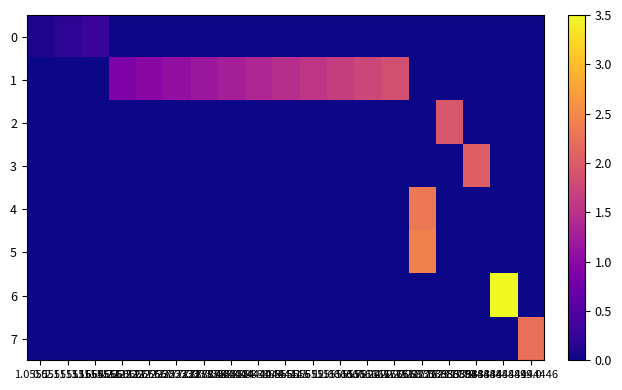

At 13.722222222222223, list the series in order from smallest to largest.

0, 2, 3, 4, 5, 6, 7, 1